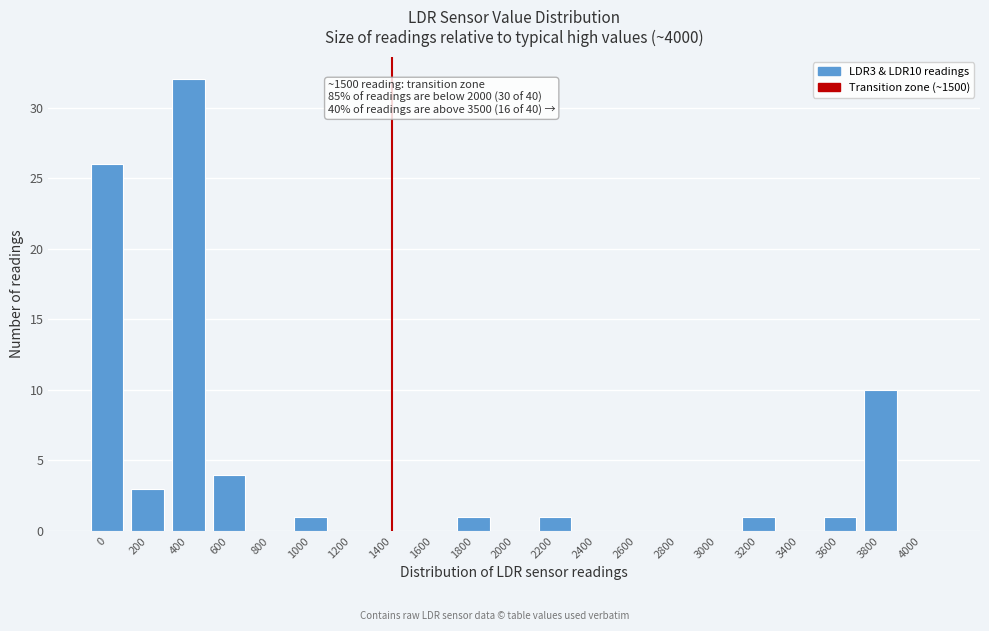

Reading left to right, transcribe all the data shown in this chart.

0=26	200=3	400=32	600=4	800=0	1000=1	1200=0	1400=0	1600=0	1800=1	2000=0	2200=1	2400=0	2600=0	2800=0	3000=0	3200=1	3400=0	3600=1	3800=10	4000=0